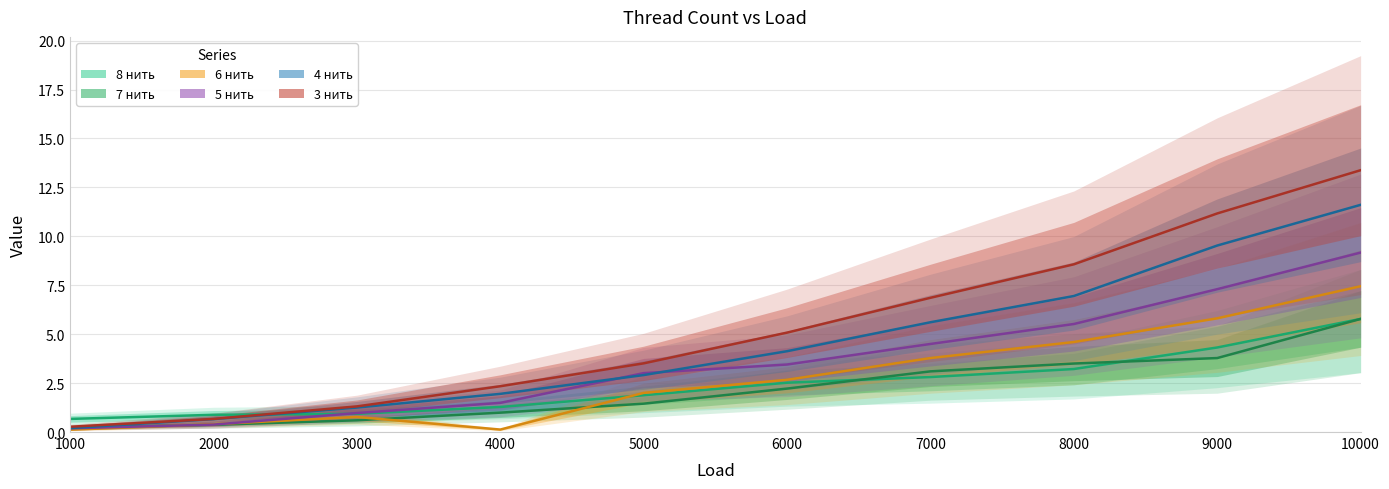

Reading left to right, transcribe all the data shown in this chart.

8 нить: 1000=0.7	2000=0.9	3000=0.9	4000=1.3	5000=1.9	6000=2.5	7000=2.8	8000=3.2	9000=4.3	10000=5.8
7 нить: 1000=0.2	2000=0.4	3000=0.6	4000=1.0	5000=1.4	6000=2.2	7000=3.1	8000=3.5	9000=3.8	10000=5.8
6 нить: 1000=0.1	2000=0.4	3000=0.8	4000=0.1	5000=2.0	6000=2.7	7000=3.8	8000=4.6	9000=5.8	10000=7.5
5 нить: 1000=0.2	2000=0.4	3000=1.0	4000=1.5	5000=3.0	6000=3.5	7000=4.5	8000=5.5	9000=7.3	10000=9.2
4 нить: 1000=0.2	2000=0.7	3000=1.2	4000=1.9	5000=2.9	6000=4.1	7000=5.6	8000=7.0	9000=9.5	10000=11.6
3 нить: 1000=0.3	2000=0.7	3000=1.3	4000=2.3	5000=3.5	6000=5.1	7000=6.9	8000=8.6	9000=11.2	10000=13.4